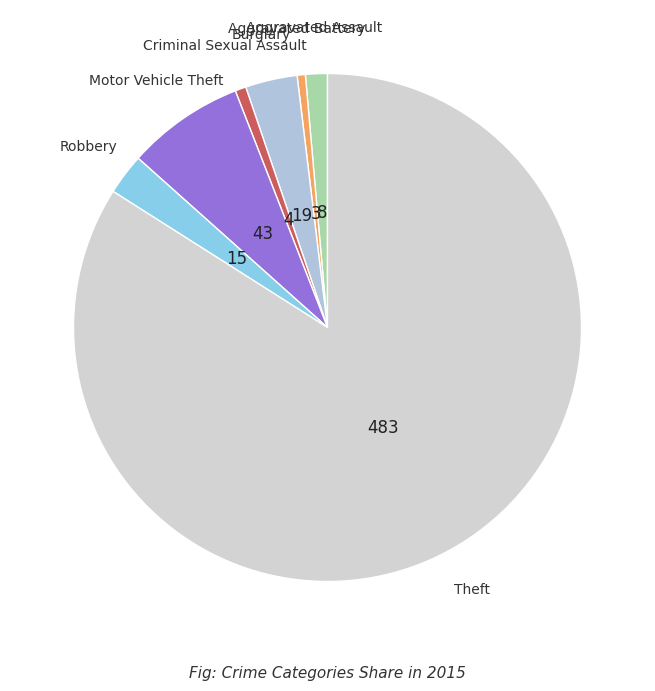

Between Theft and Aggravated Assault, which is larger?

Theft